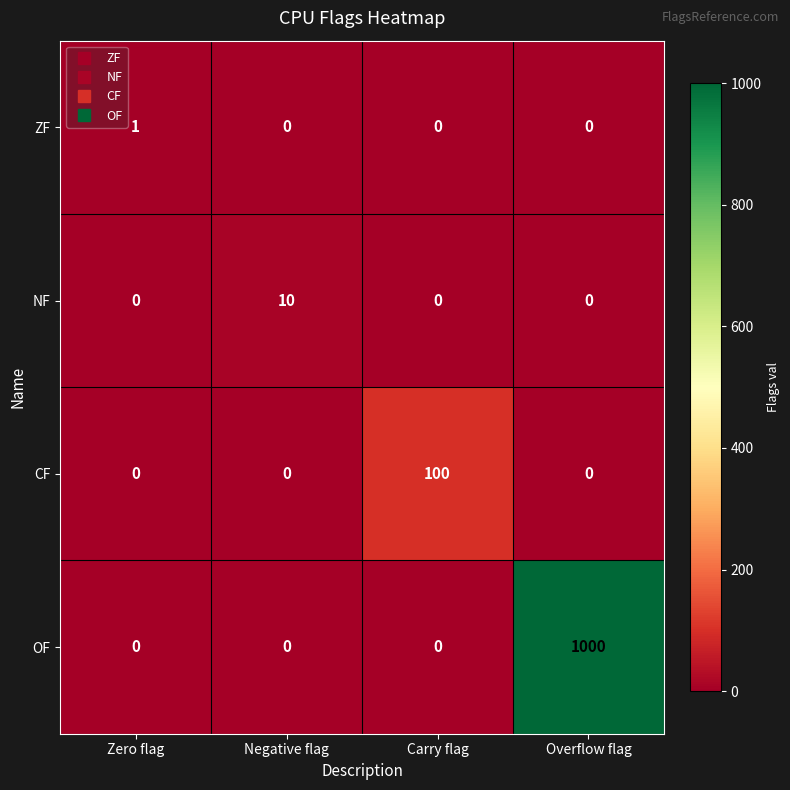

Reading left to right, list all the values displayed in this chart.

ZF: 1	0	0	0
NF: 0	10	0	0
CF: 0	0	100	0
OF: 0	0	0	1000